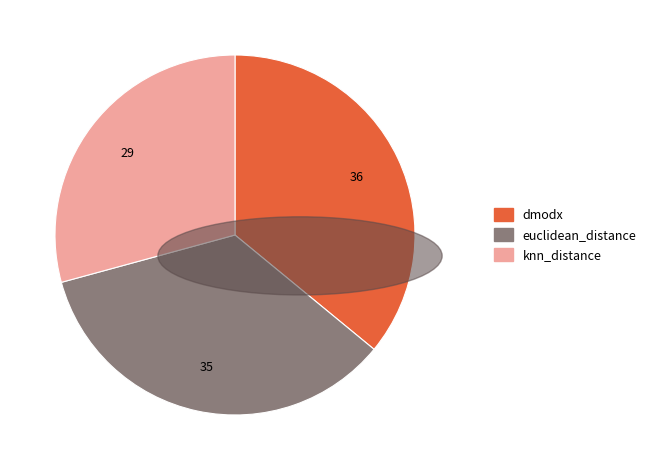

Count the number of slices in the pie.

3